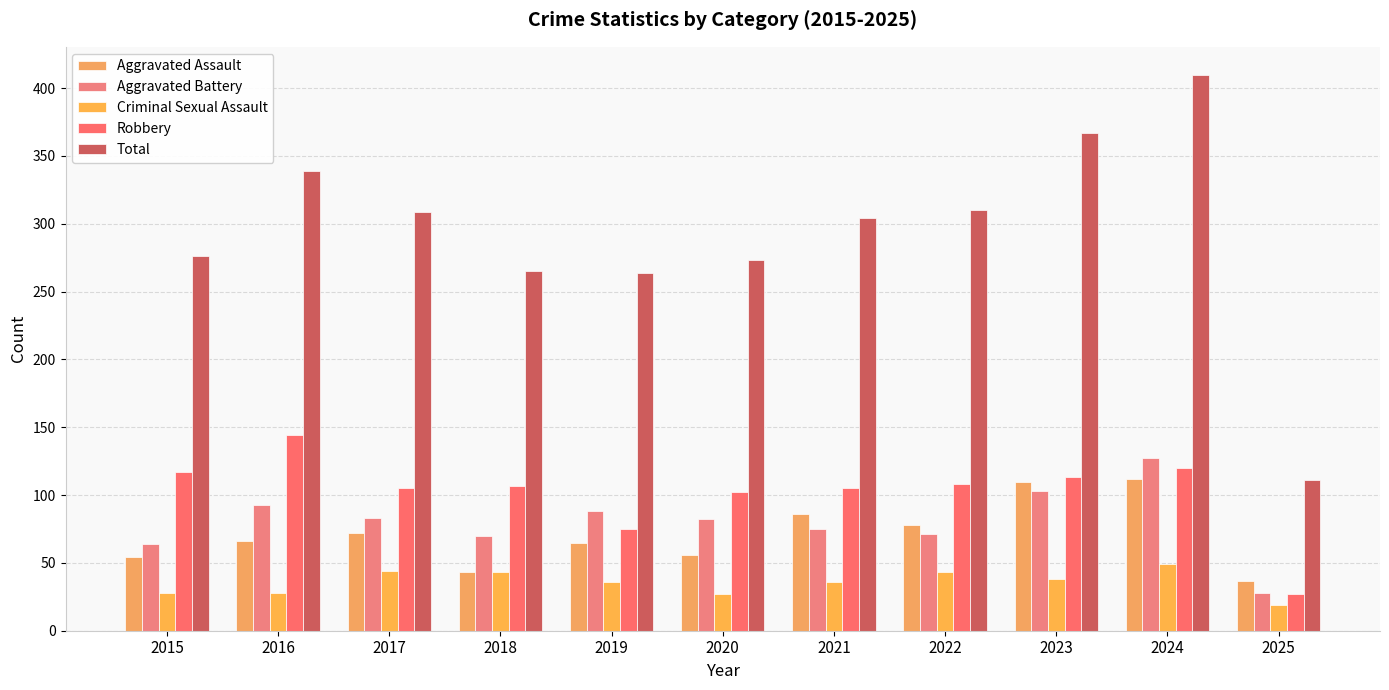

What is the value of the Total bar at the 1st from the left?

276